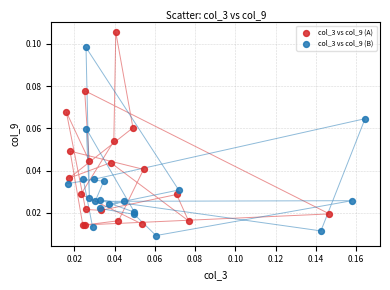

Which series reaches the minimum Y coordinate?

col_3 vs col_9 (B)